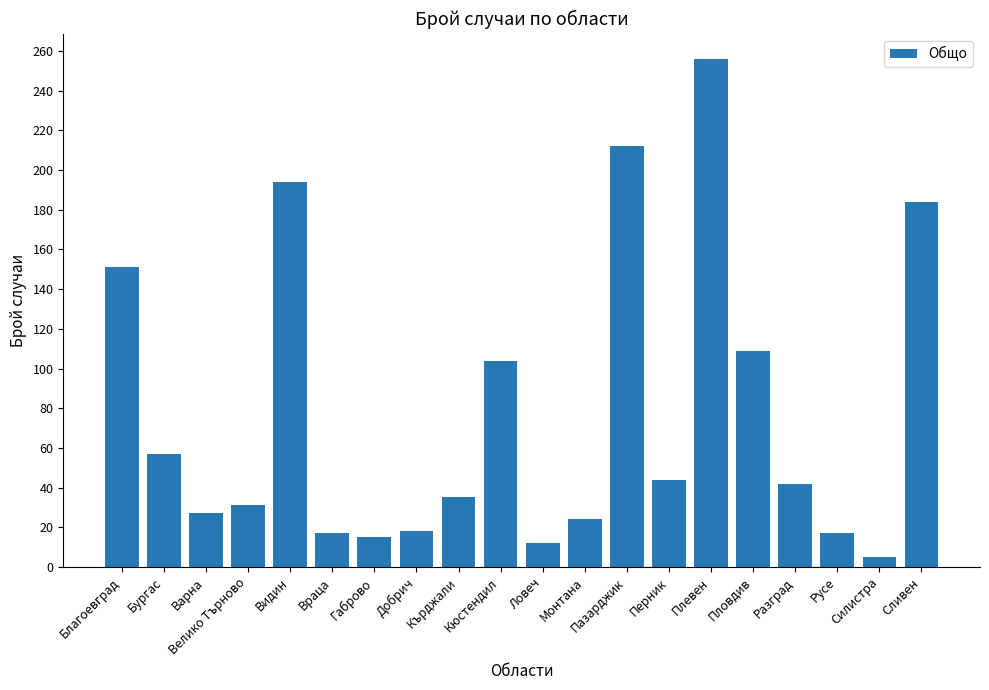

What is the change in value from Кюстендил to Перник?

-60